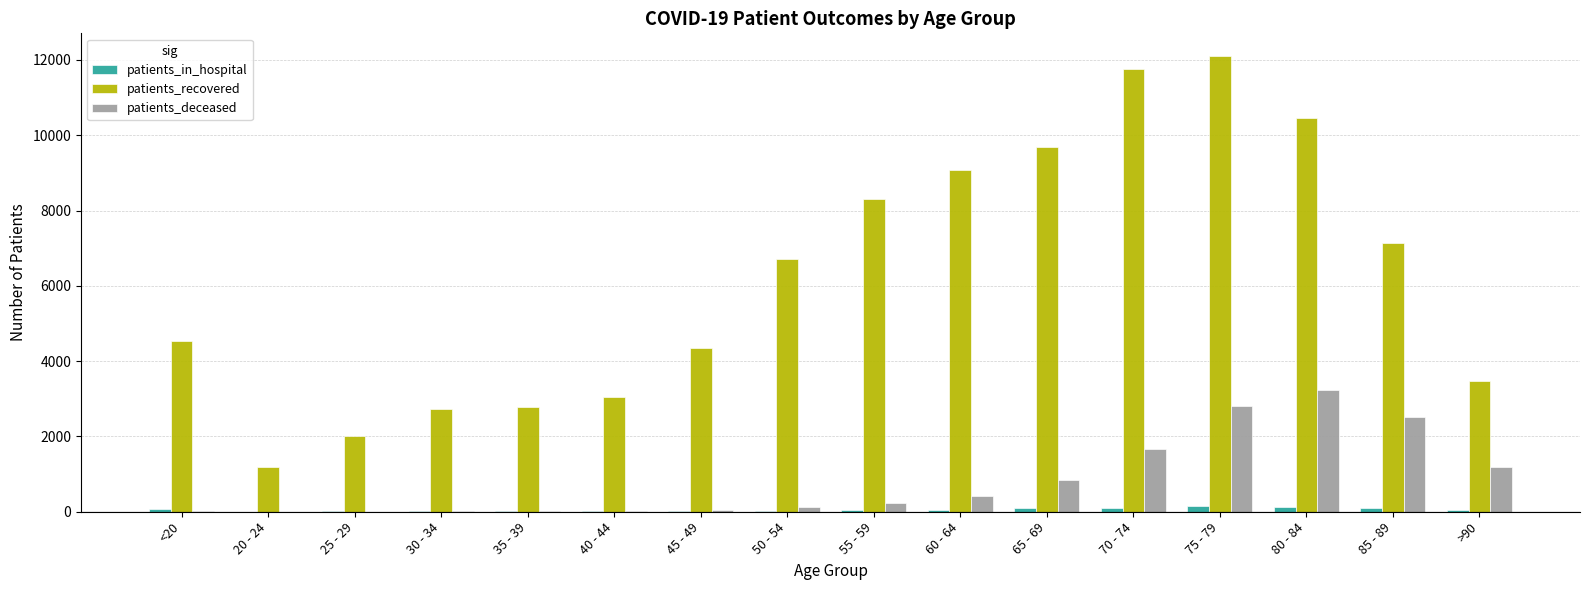

At which label is patients_deceased closest to 1620?

70 - 74